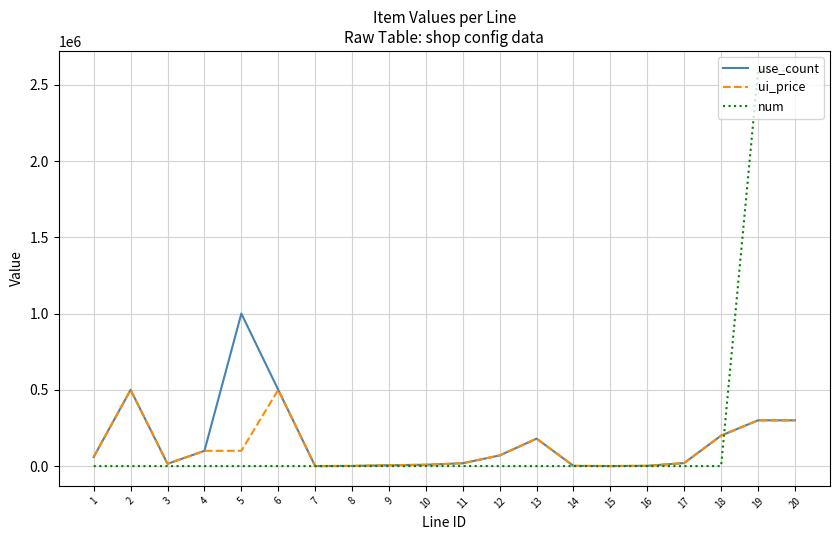

Rank the series by their maximum value, from lowest to highest.

ui_price, use_count, num